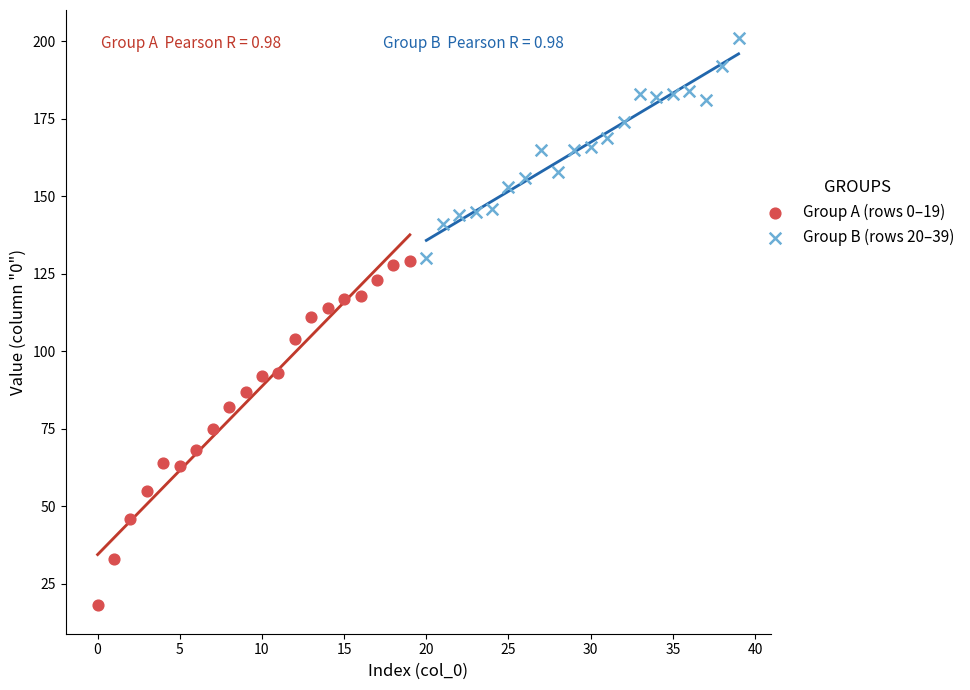

Which series reaches the minimum Y coordinate?

Group A (rows 0–19)